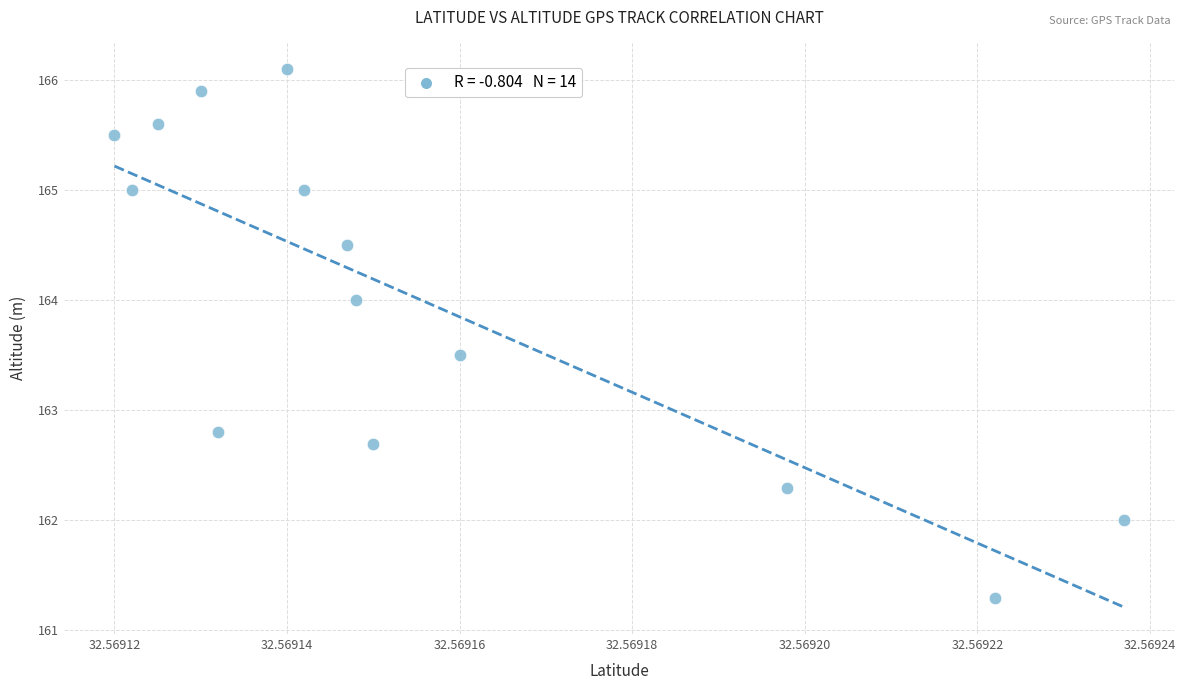

What Y value in the scatter plot is closest to 163?

162.8